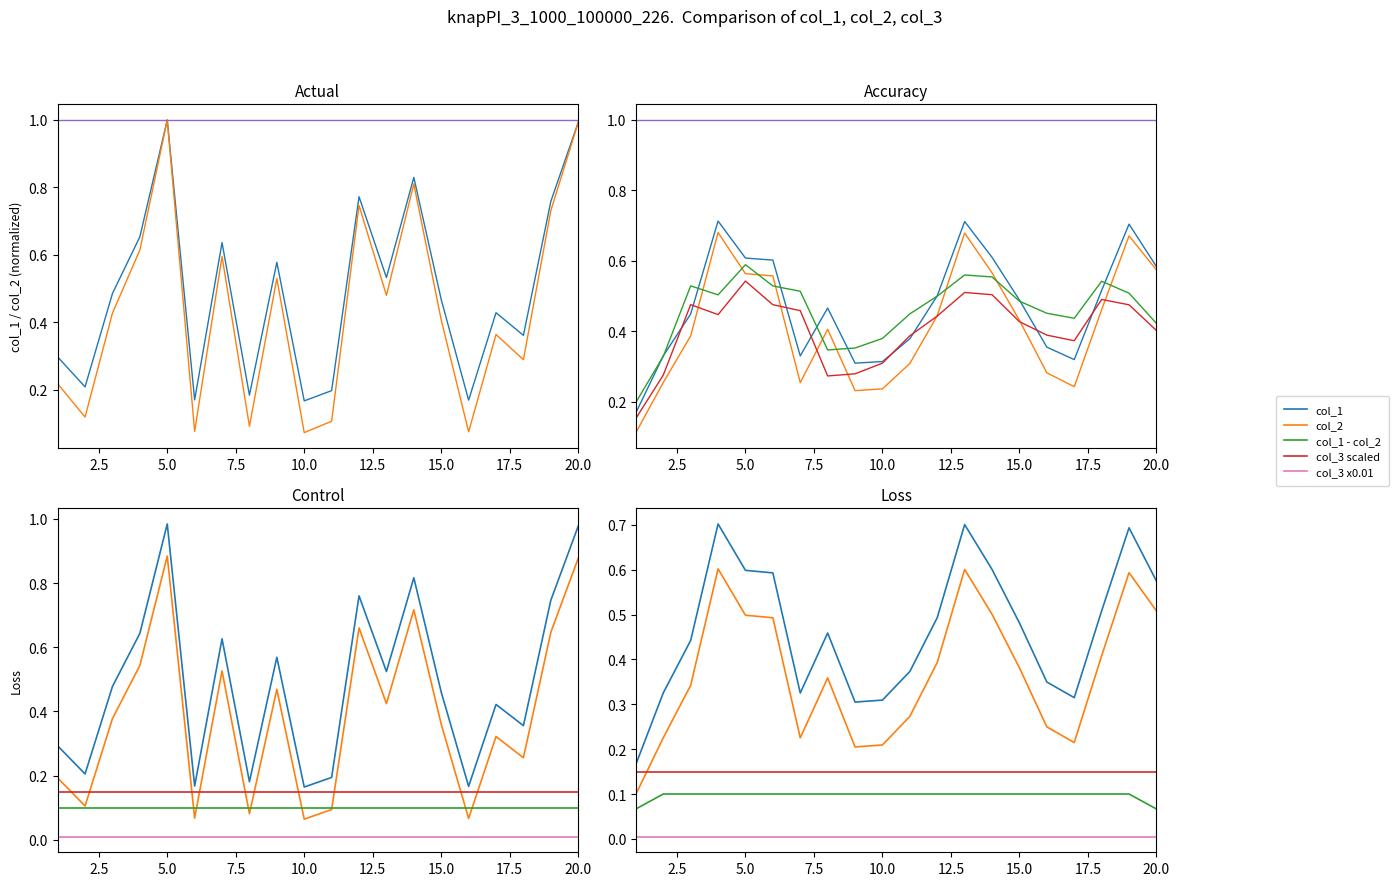

What is the difference between the col_2 values at 19 and 5?

0.2